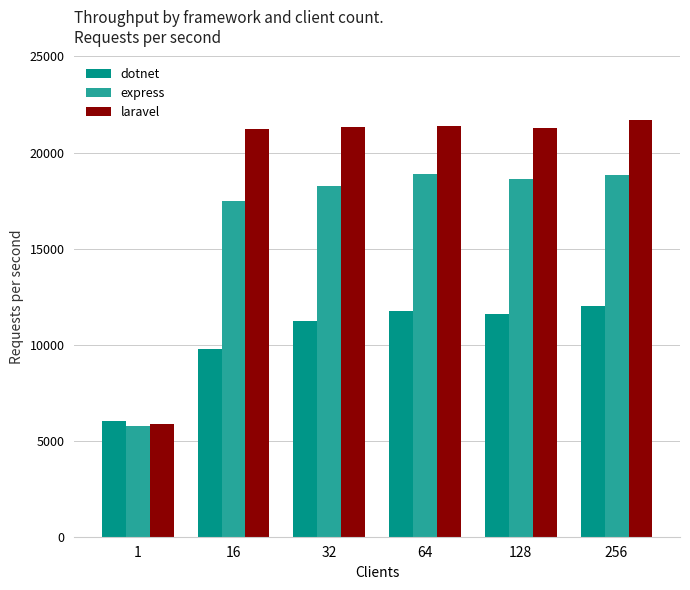

What is the difference between the highest and lowest values at 1?

266